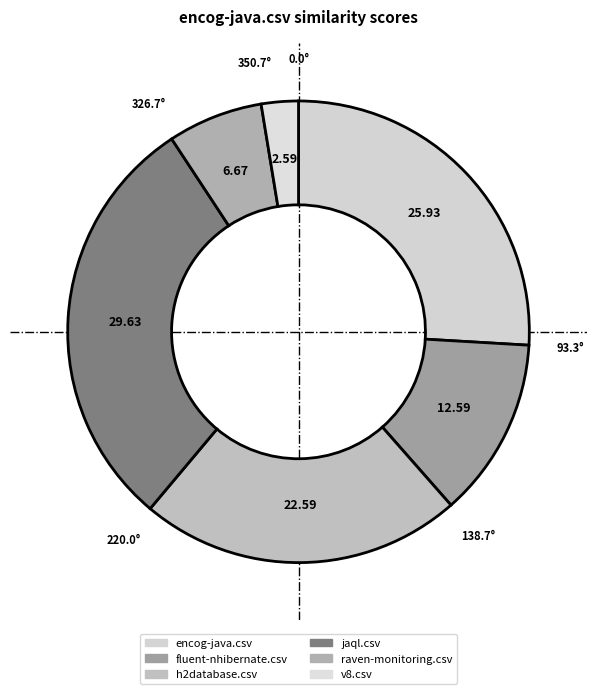

To the nearest percent, what is the difference between the encog-java.csv and h2database.csv slice percentages?

3%